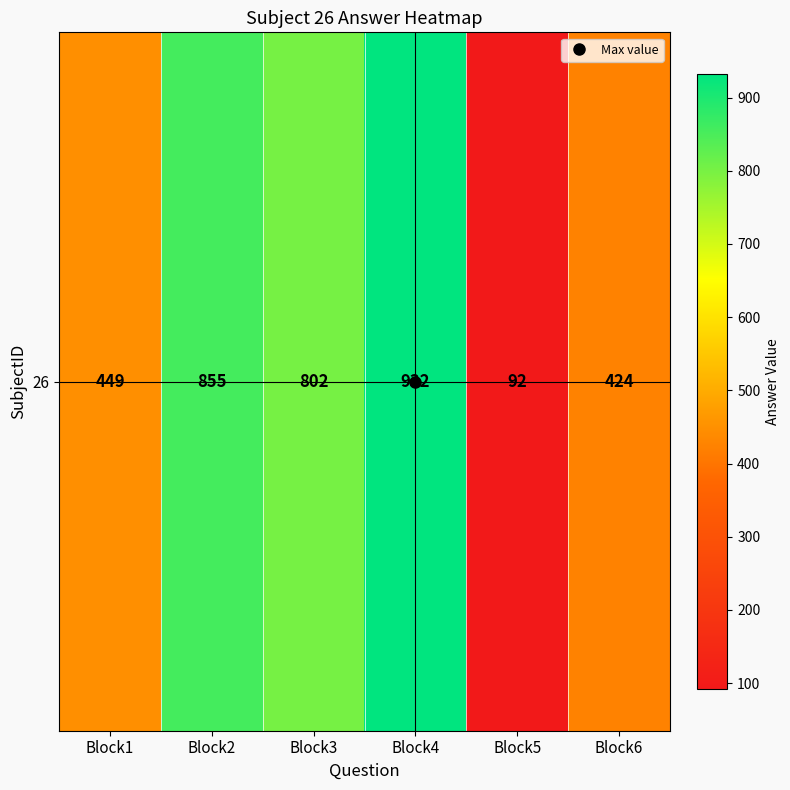

Reading left to right, extract all data points from this chart.

Block1=449	Block2=855	Block3=802	Block4=932	Block5=92	Block6=424